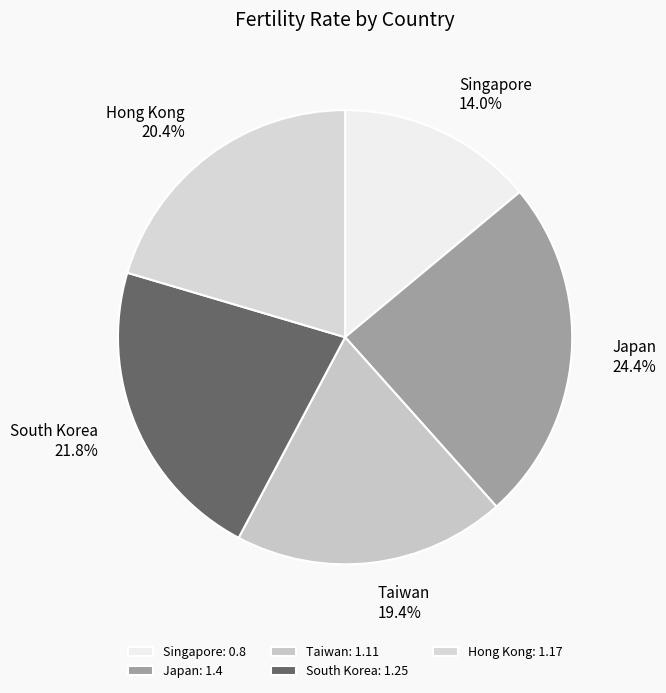

Approximately how many times larger is the value at Japan compared to South Korea?

1.1